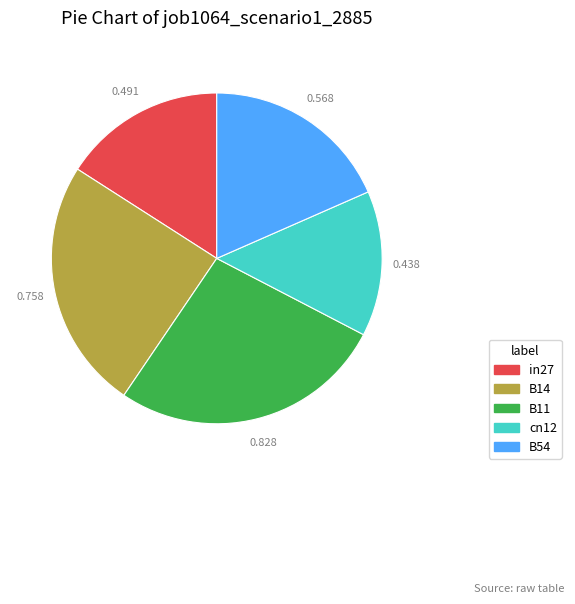

Does any single category account for the majority?

No